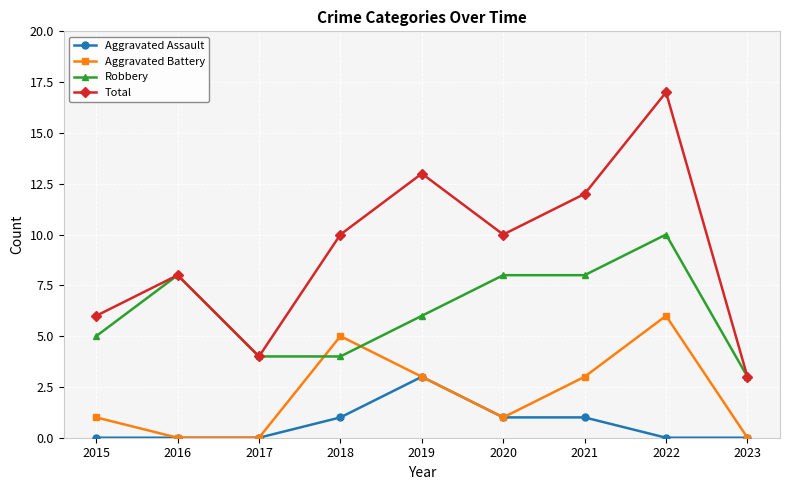

What is the sum of all Total values?

83